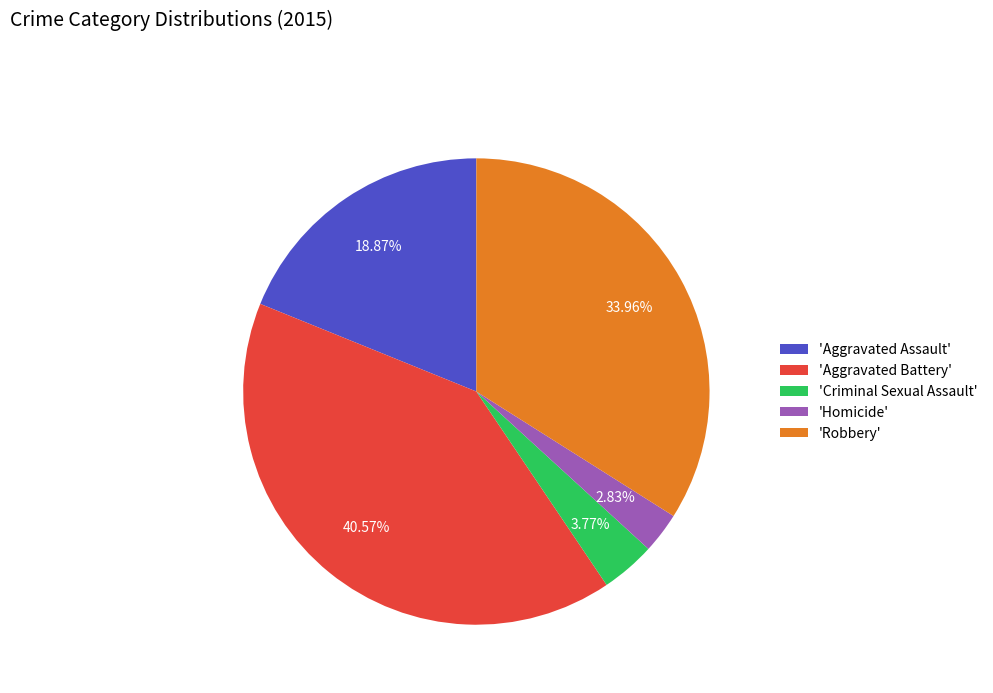

Between 'Robbery' and 'Aggravated Assault', which is larger?

'Robbery'